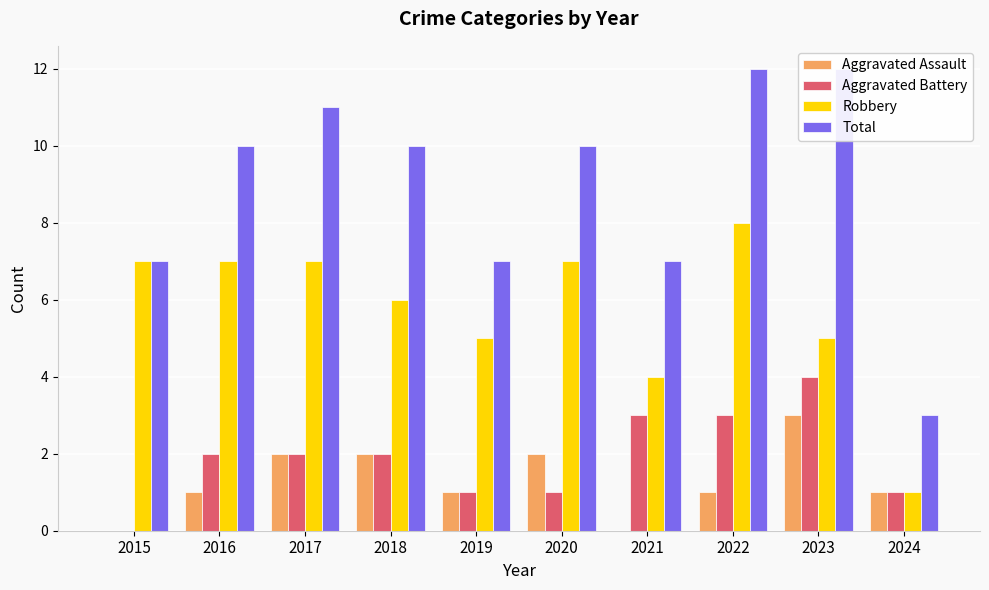

Does the chart contain any negative values?

No